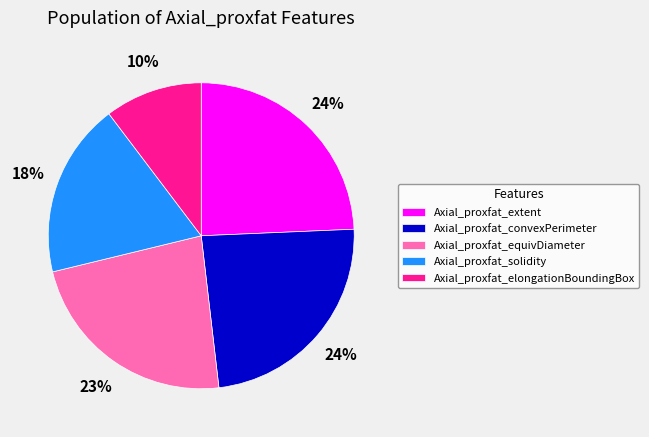

Which slice is the smallest?

Axial_proxfat_elongationBoundingBox